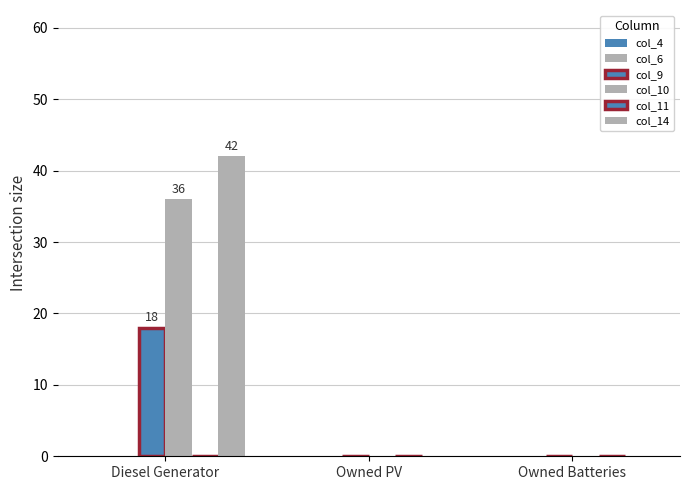

At how many categories does at least one series exceed 29?

1